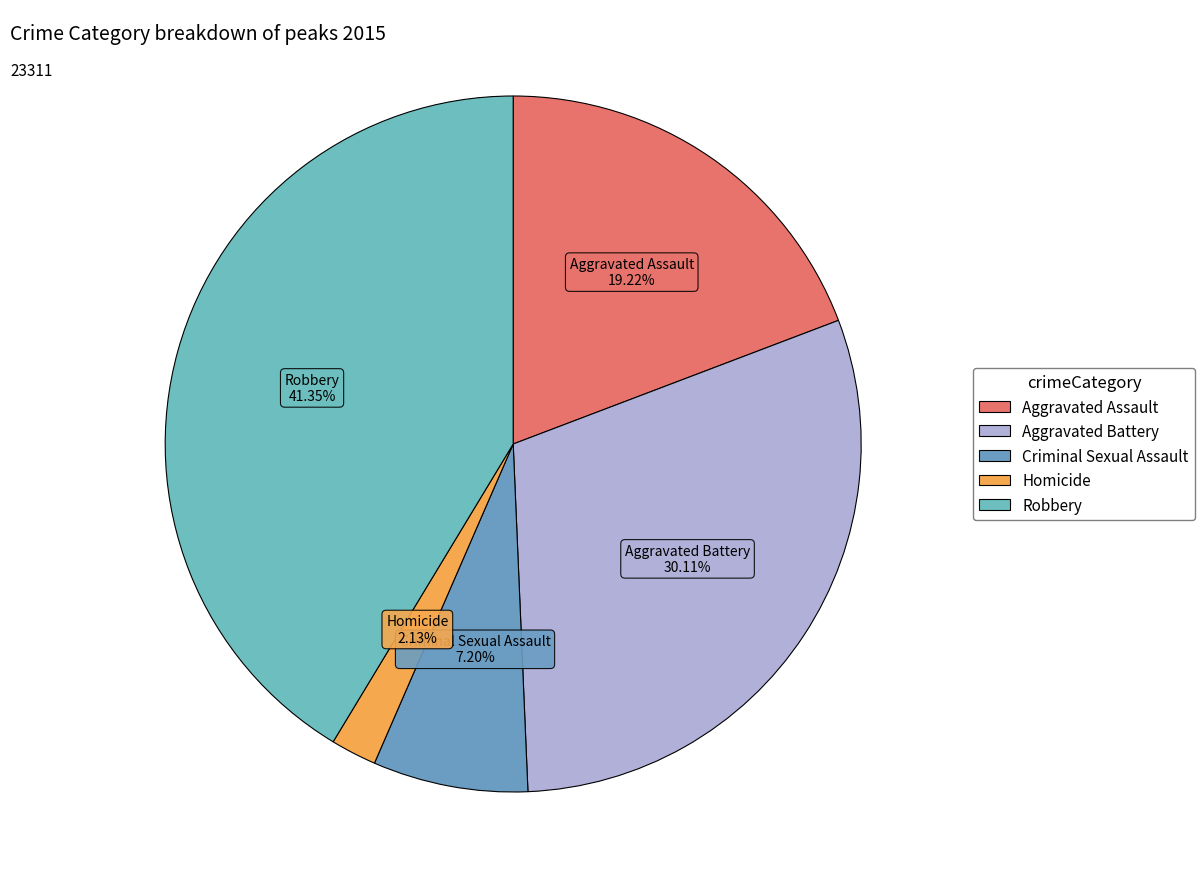

What is the change in value from Aggravated Assault to Robbery?

+5158